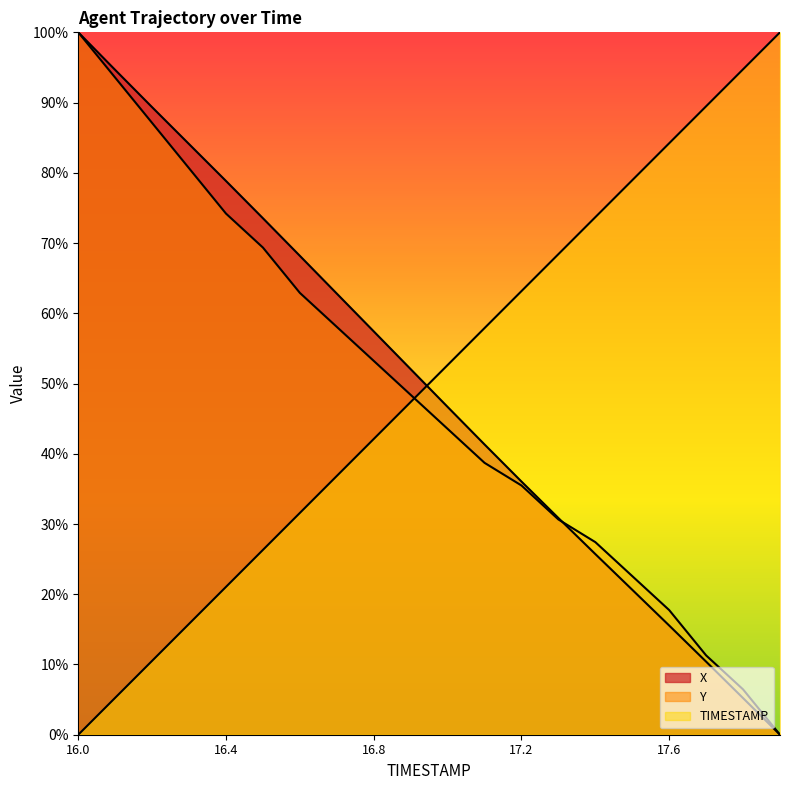

What is the value of the TIMESTAMP point at the 18th from the left?

0.9